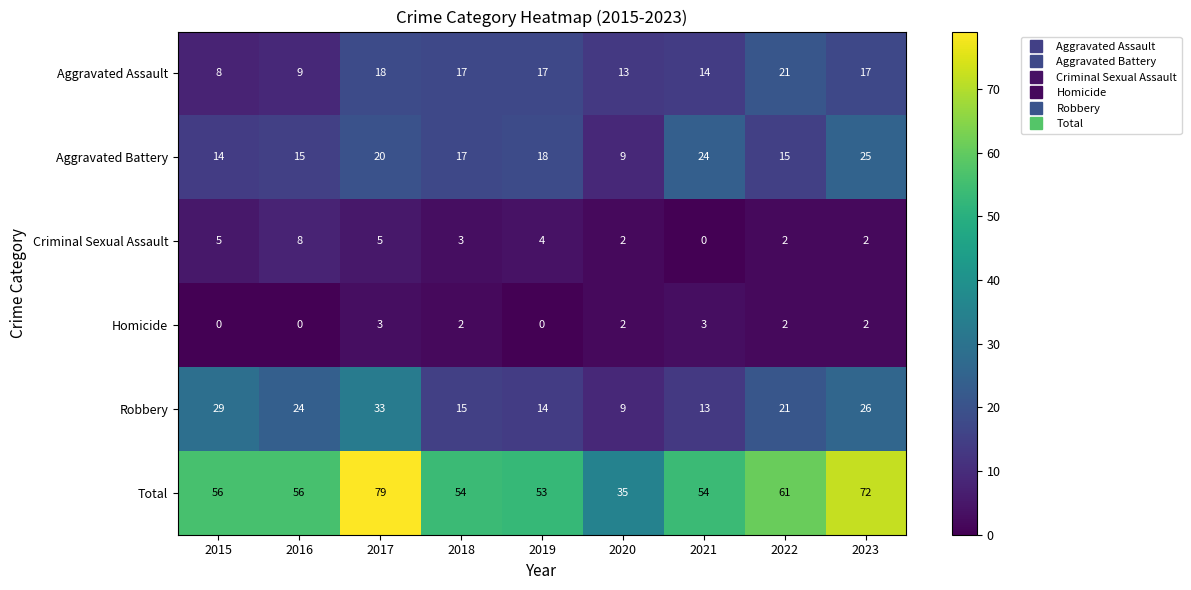

What is the difference between the highest and lowest values at 2023?

70